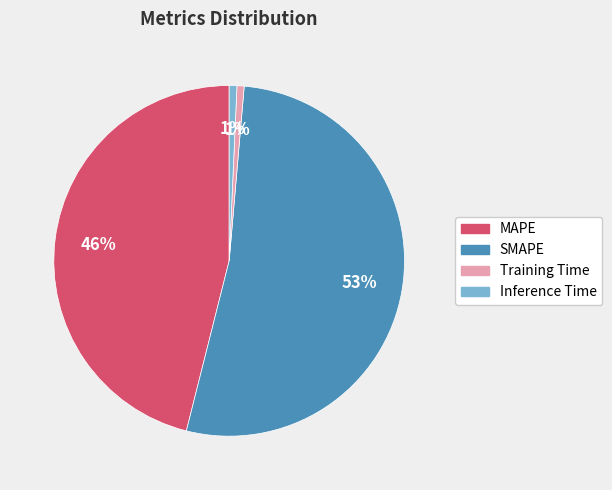

Does MAPE account for over 50% of the chart?

No